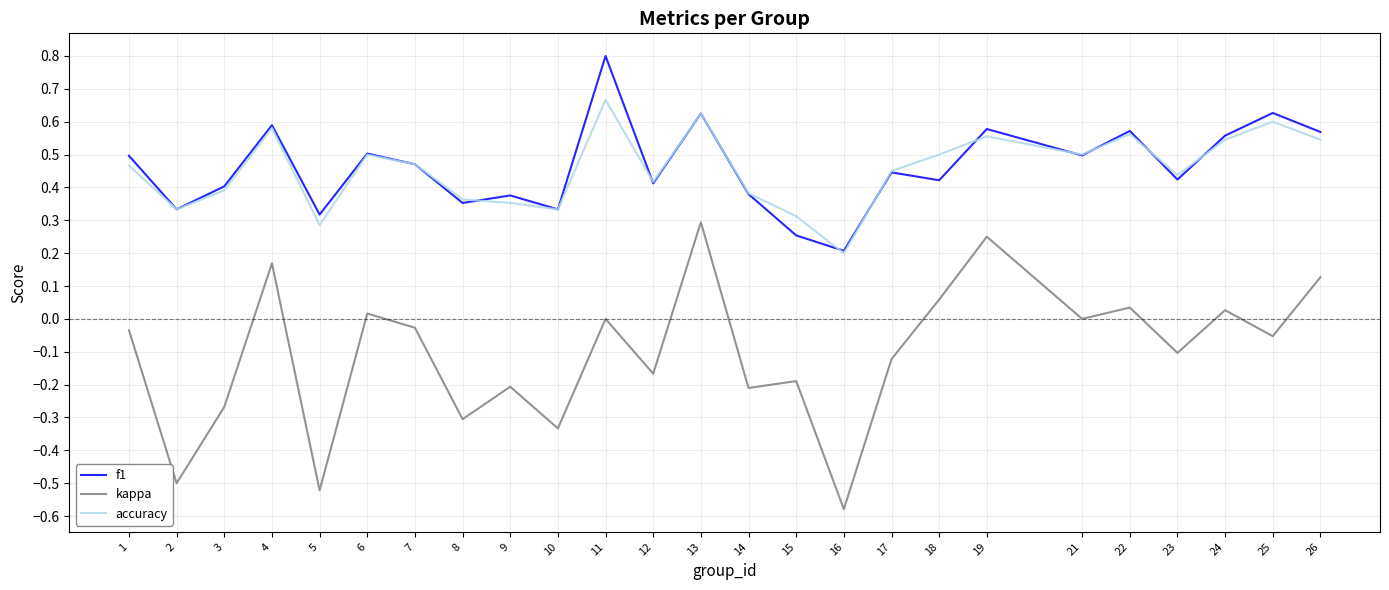

True or false: f1 and kappa cross at least once.

False